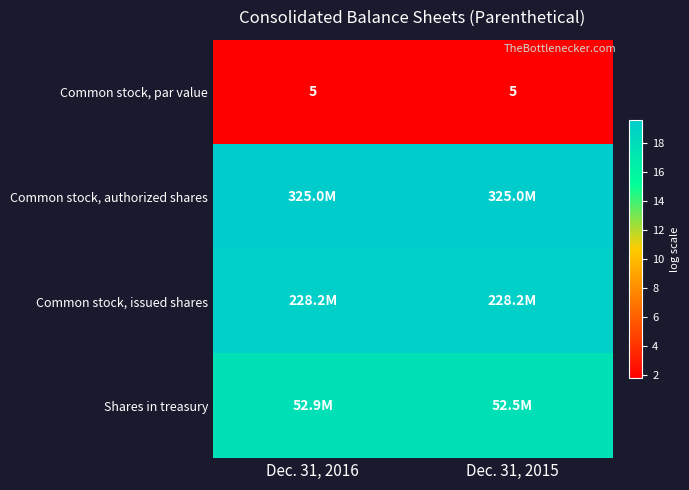

List the labels in order of Common stock, issued shares value, smallest first.

Dec. 31, 2016, Dec. 31, 2015